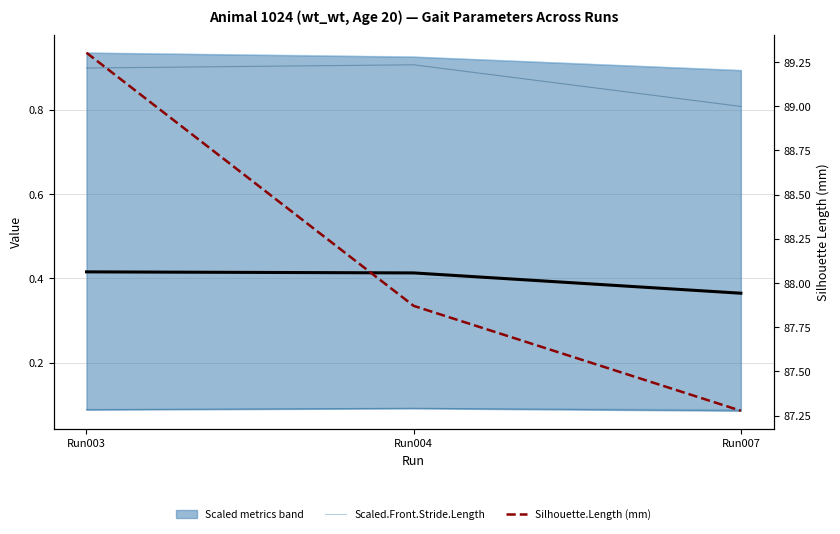

Count the Scaled.Front.Swing.Speed values in the range 0 to 1.

3